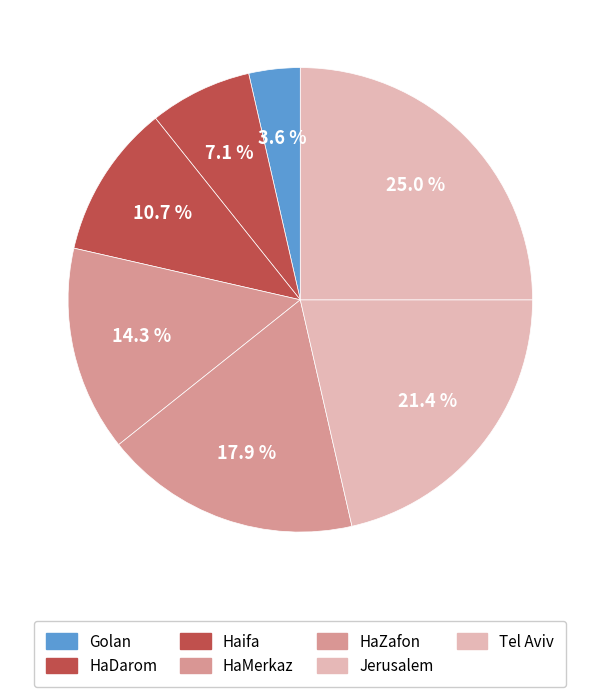

How many segments does this pie chart have?

7